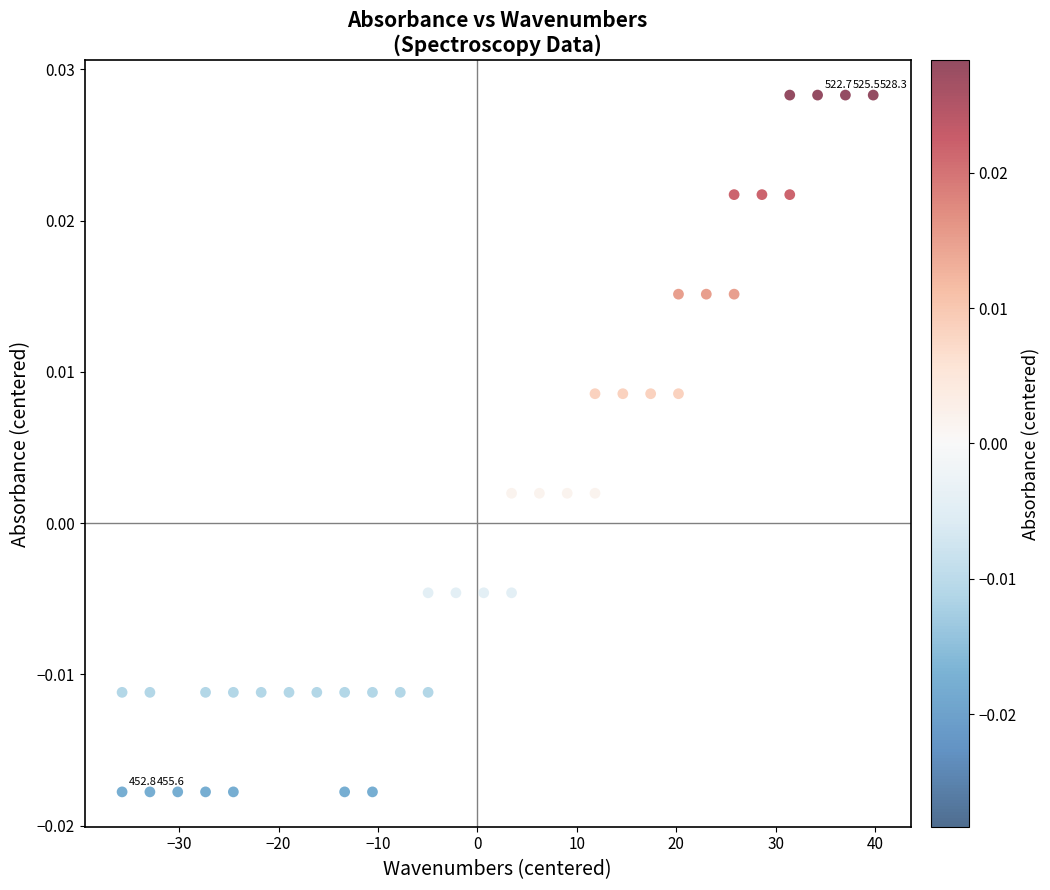

What is the range of X values (max minus min)?

75.5